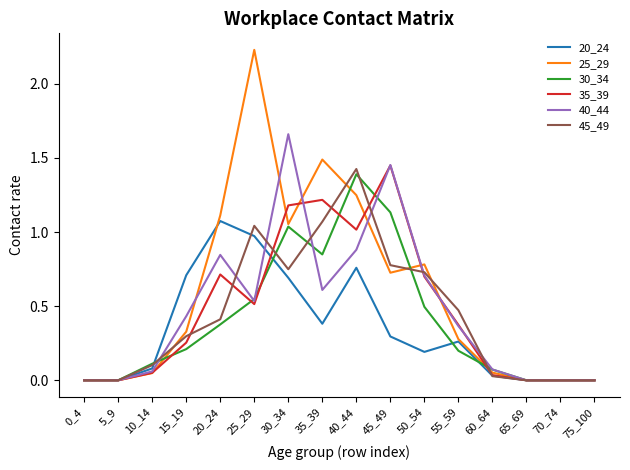

Which category has the highest value across all series?

25_29